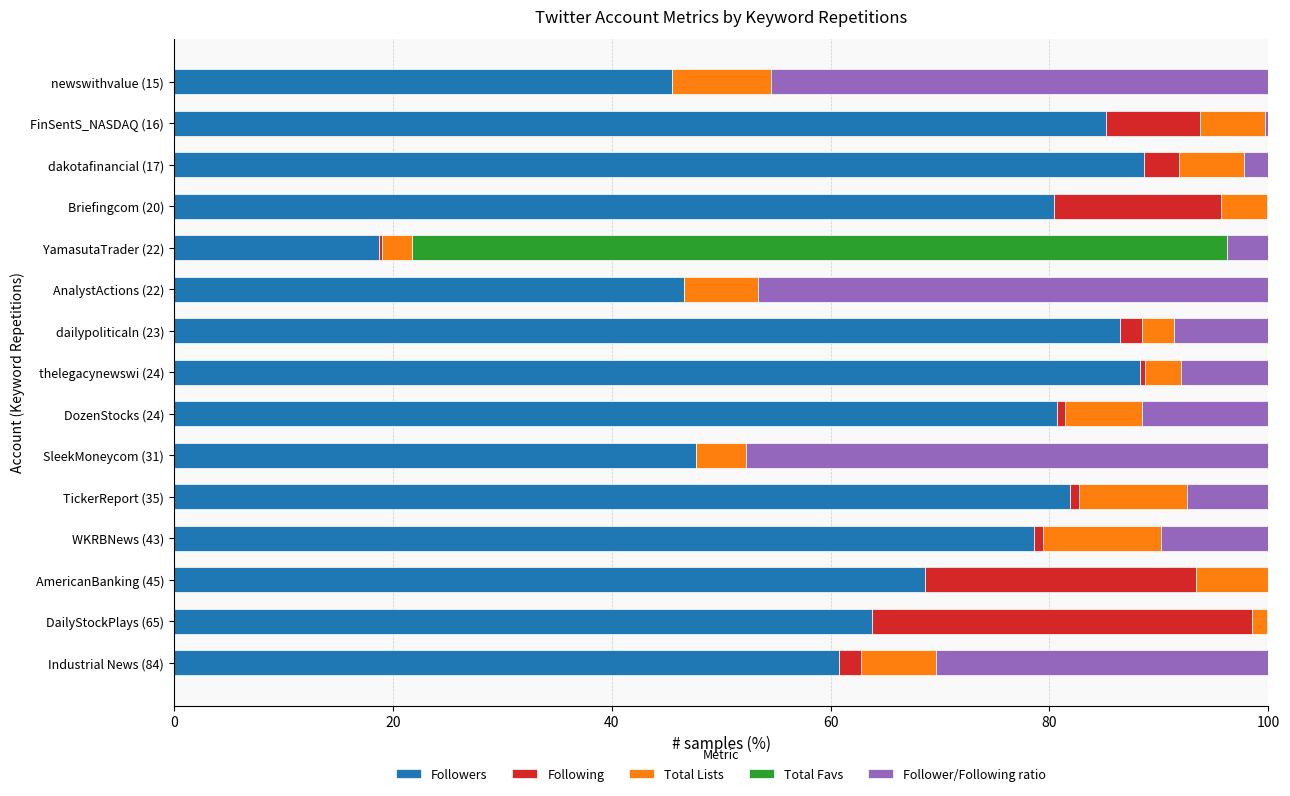

What are all the series names shown in the legend?

Followers, Following, Total Lists, Total Favs, Follower/Following ratio